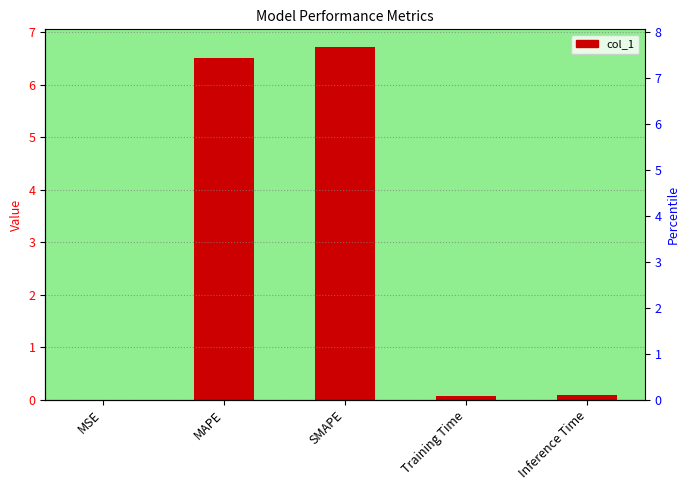

List the labels in order of value, smallest first.

MSE, Training Time, Inference Time, MAPE, SMAPE